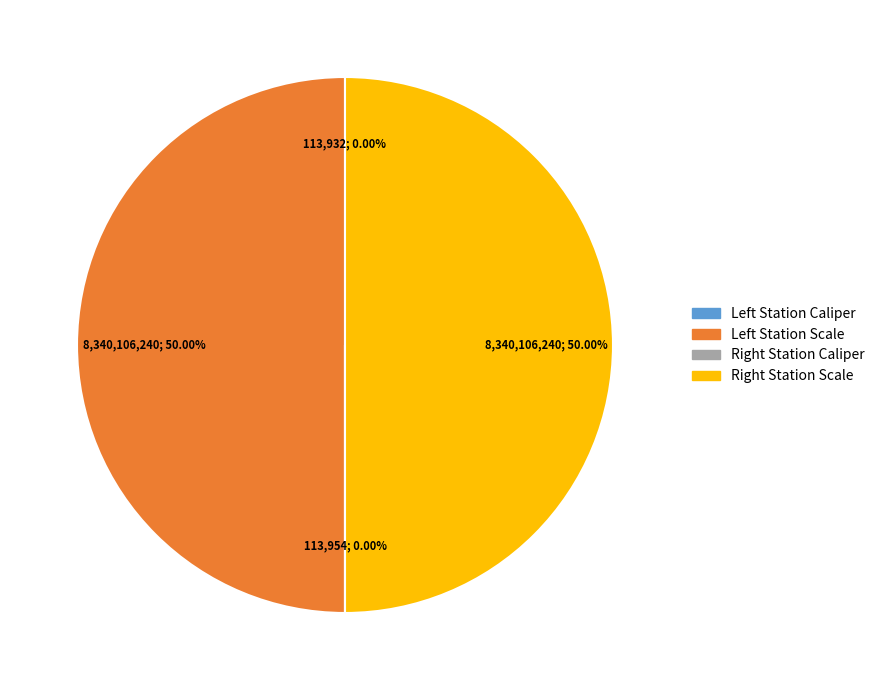

Rank the categories by value from lowest to highest.

Left Station Caliper, Right Station Caliper, Right Station Scale, Left Station Scale